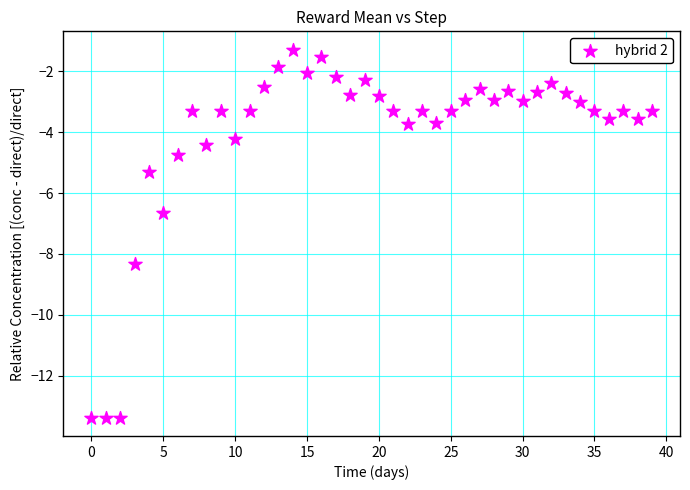

What Y value in the scatter plot is closest to -7?

-6.7